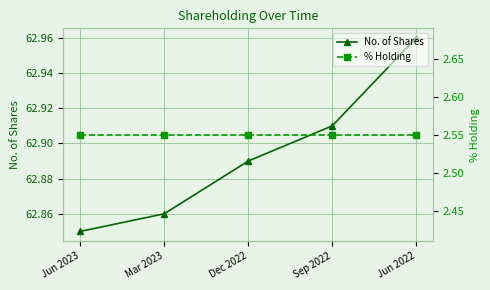

The % Holding series shows 0.7 at Dec 2022. True or false?

False